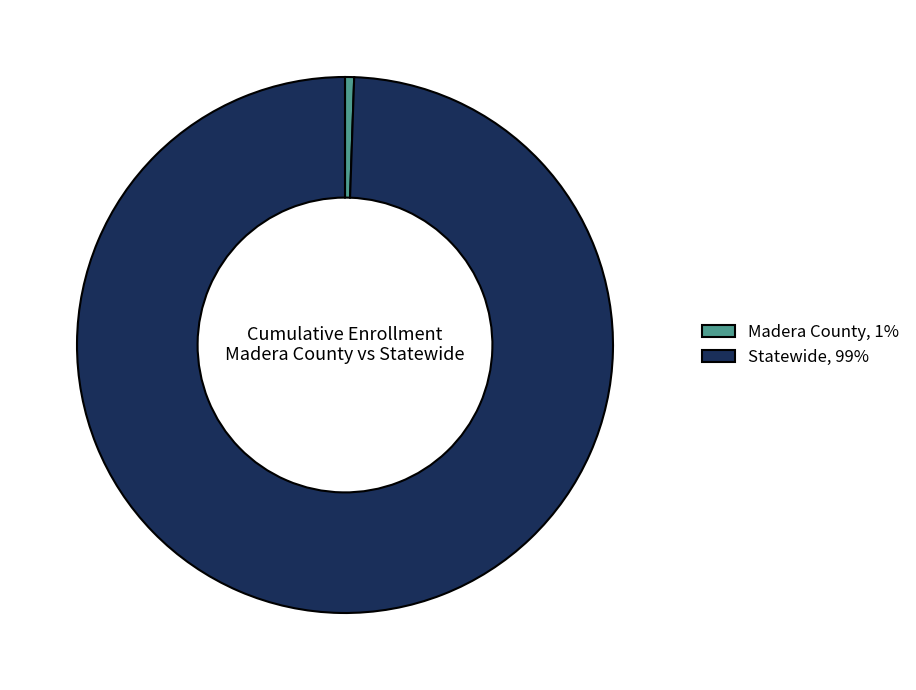

Does Statewide represent more than half of the total?

Yes